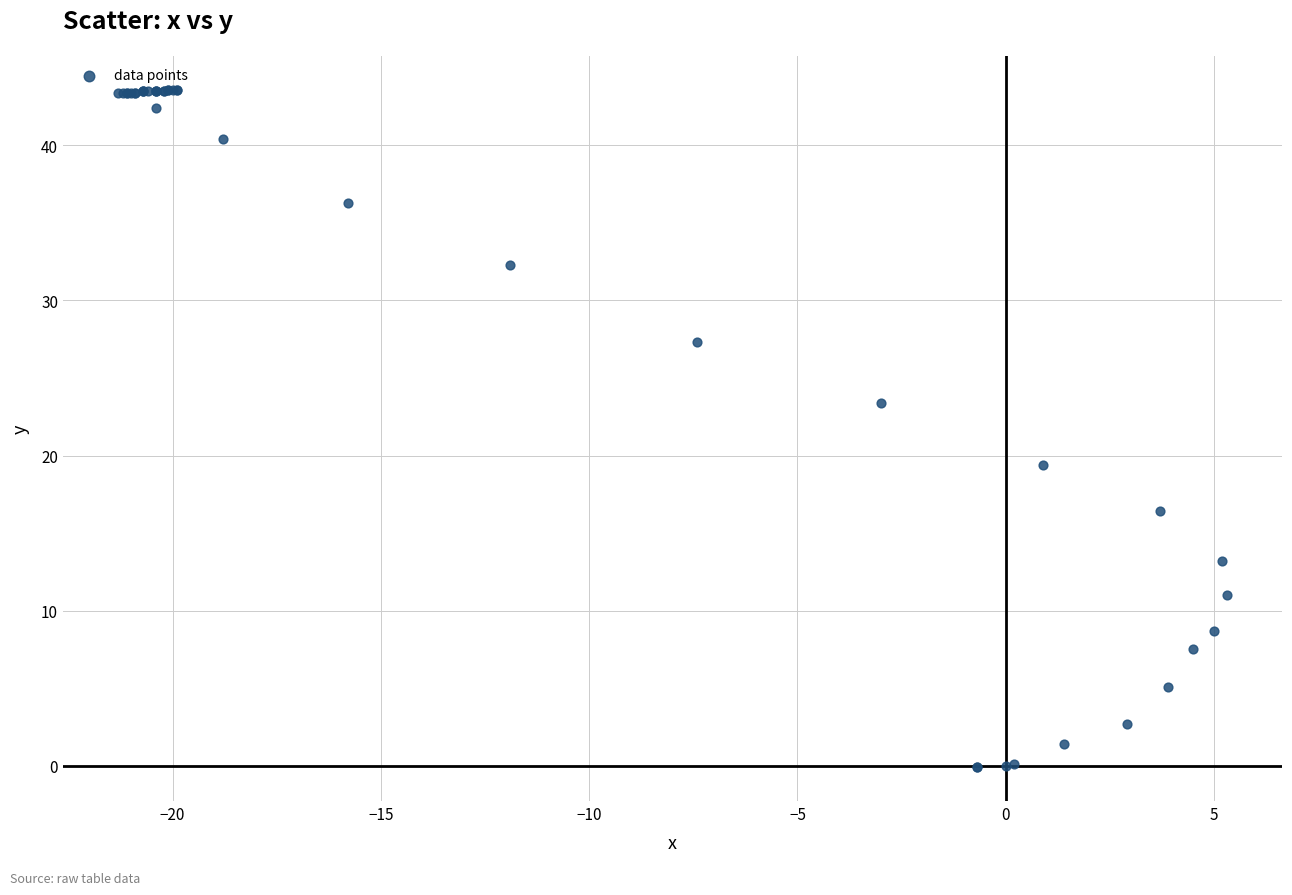

What Y value in the scatter plot is closest to 21?

19.4